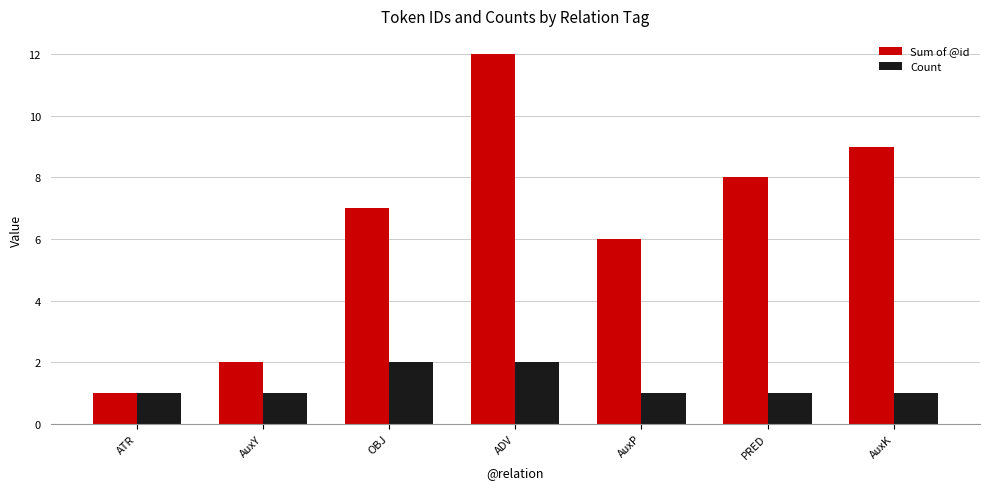

What is the label of the 5th bar from the left?

AuxP